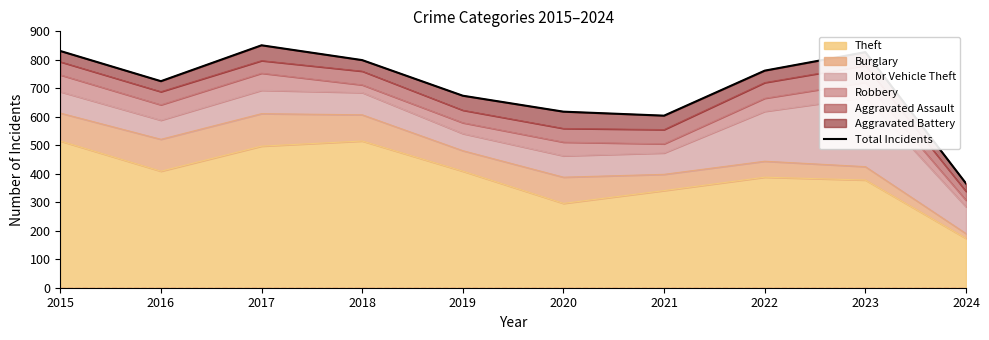

Approximately how many times larger is the value at 2022 compared to 2017?

0.9